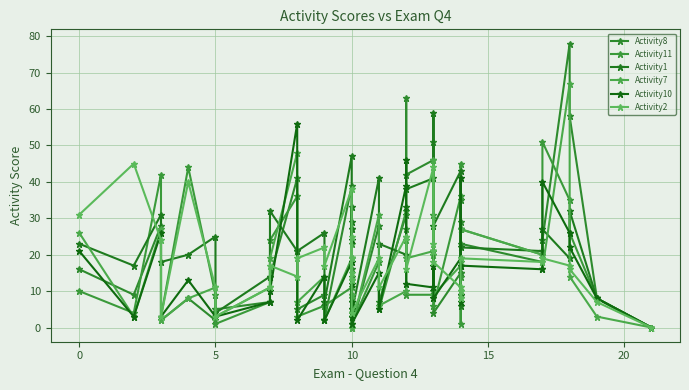

The value of Activity1 at 5 is 2. True or false?

False